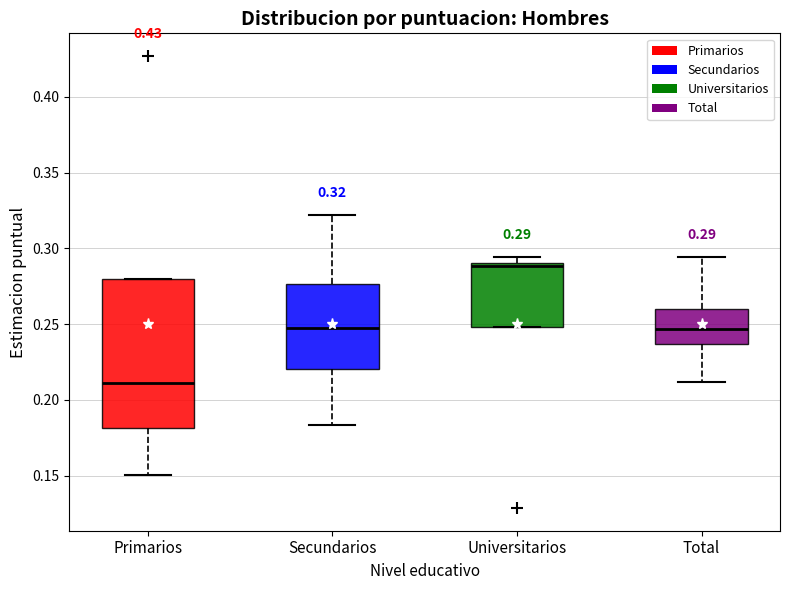

Which box's median line is the lowest?

Primarios